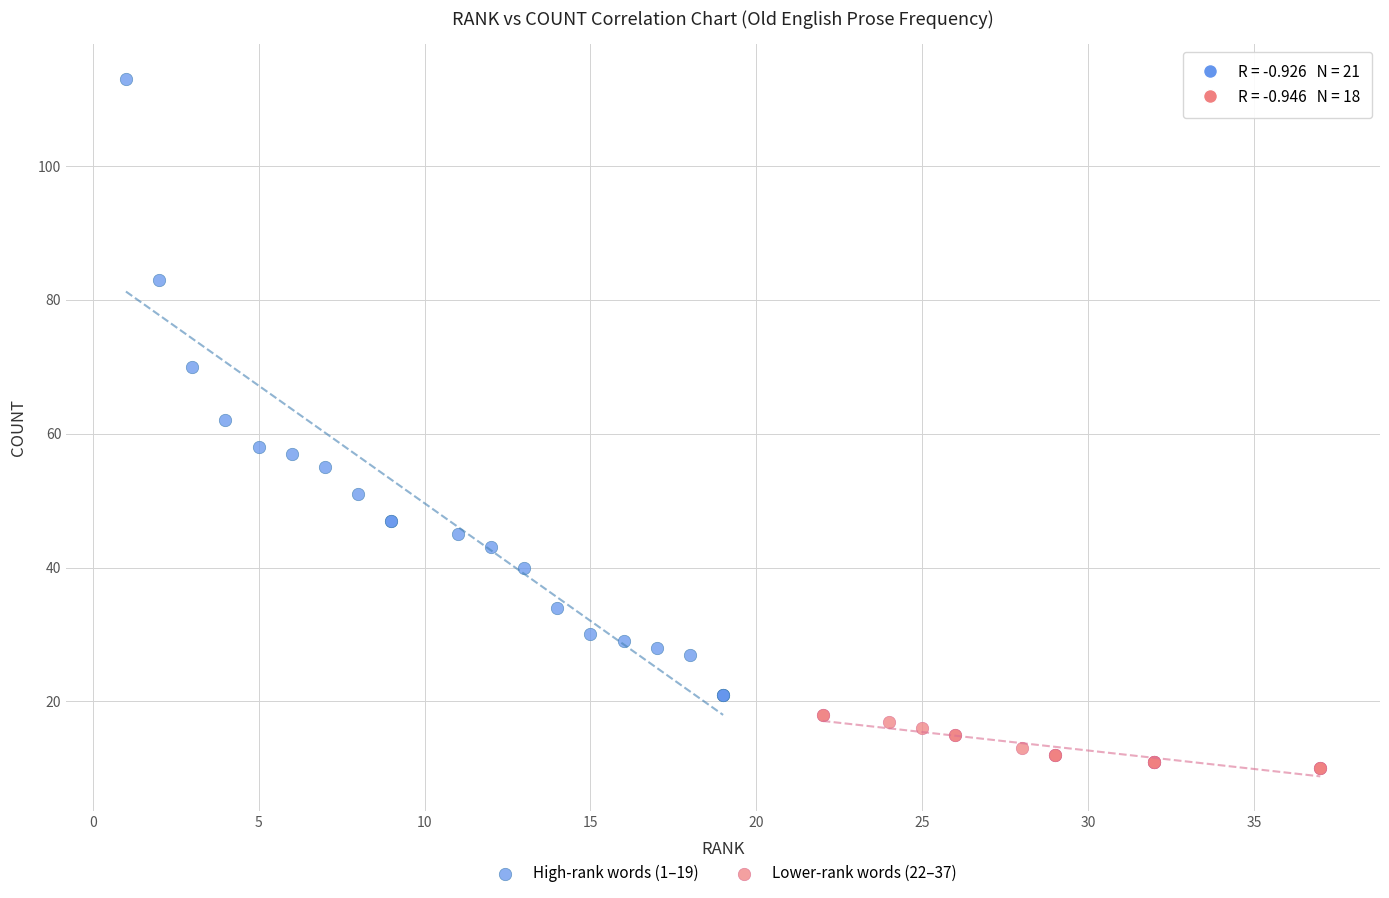

Which series contains the highest Y value?

High-rank words (1–19)